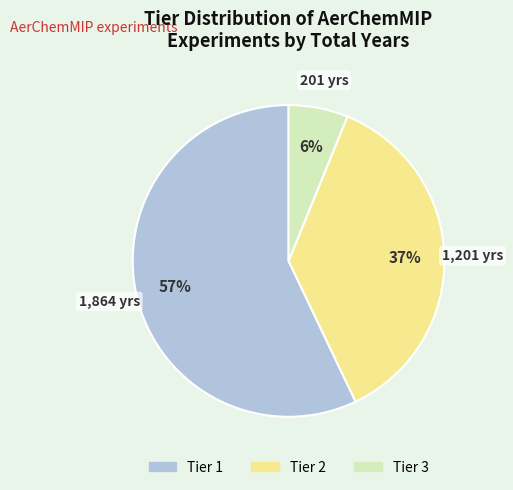

Is there any slice that represents more than half of the pie?

Yes